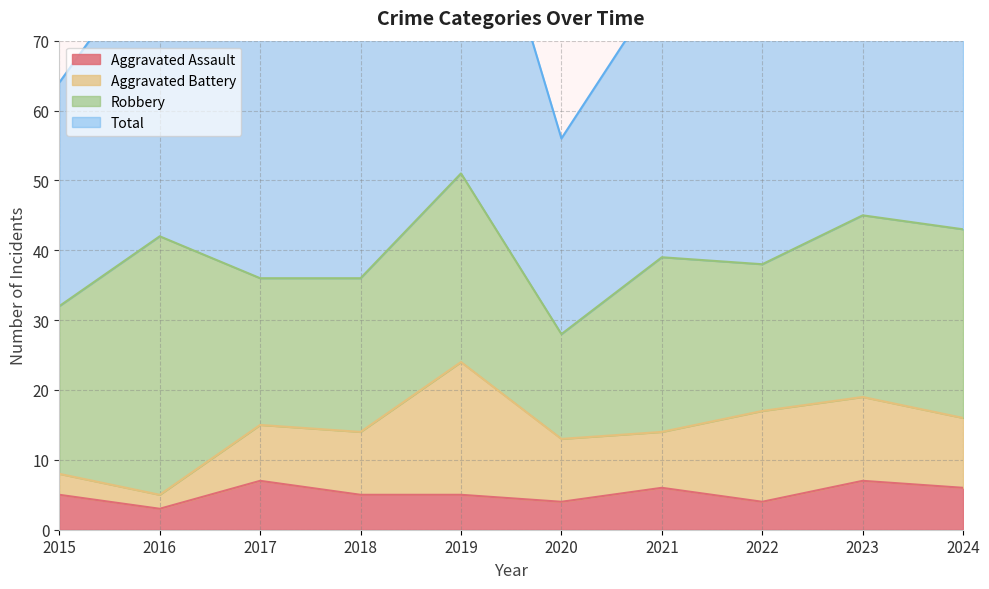

True or false: Aggravated Assault and Total intersect in this chart.

False